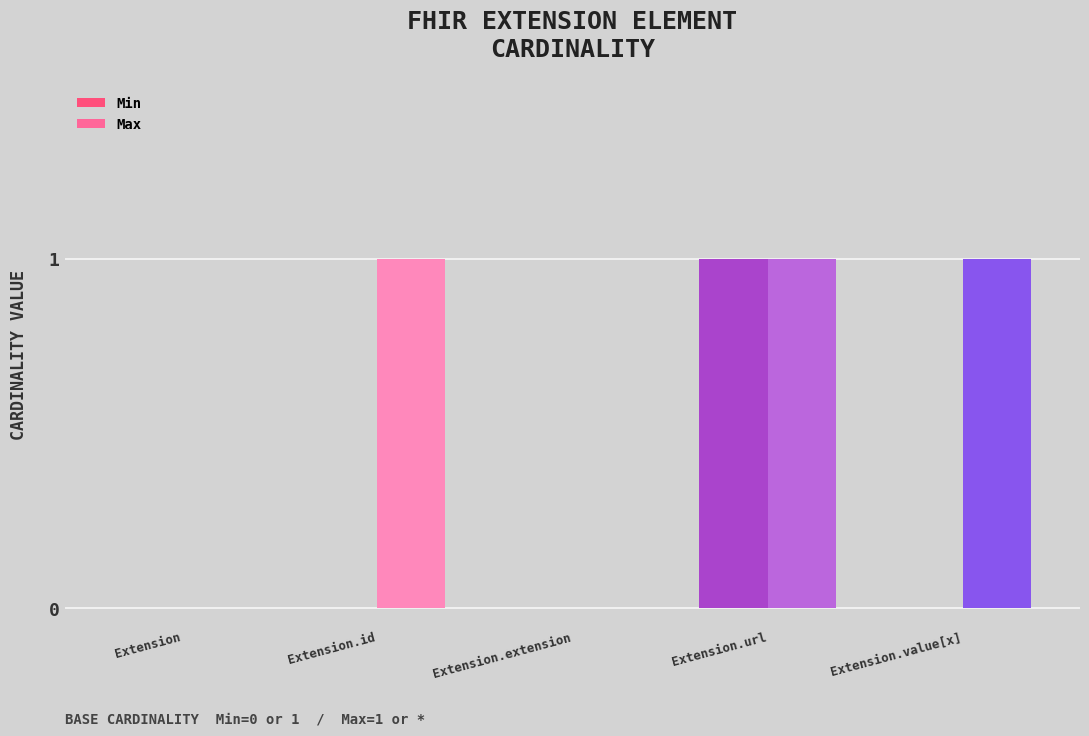

How many groups of bars are there?

5